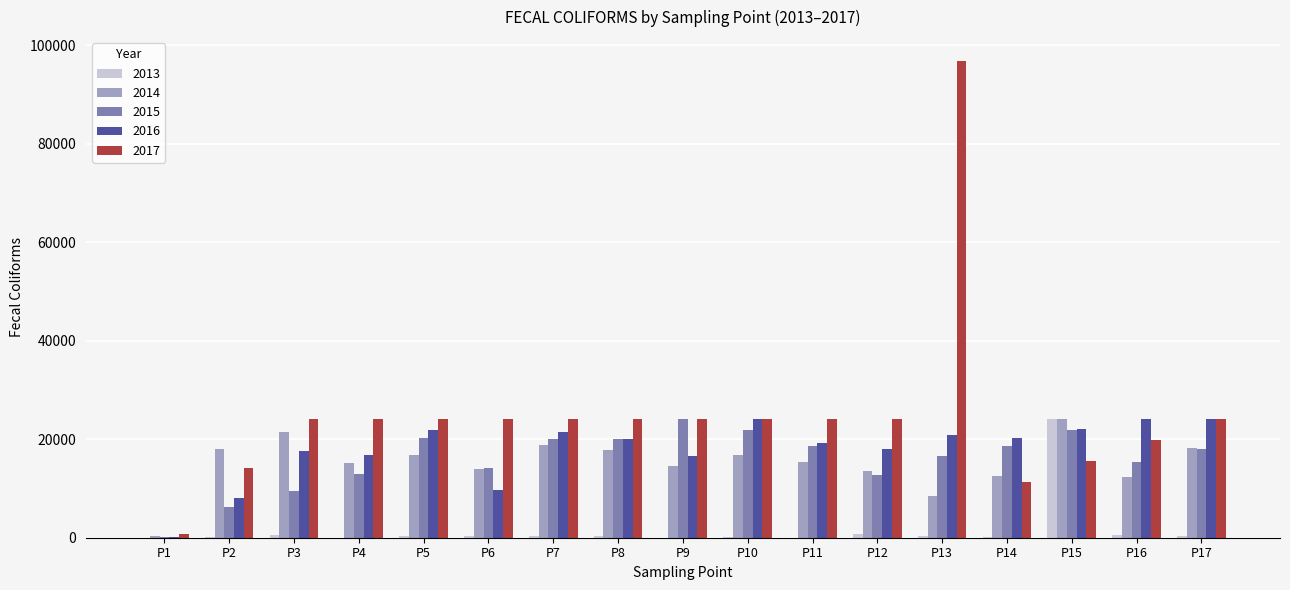

What is the greatest value displayed?

96784.0